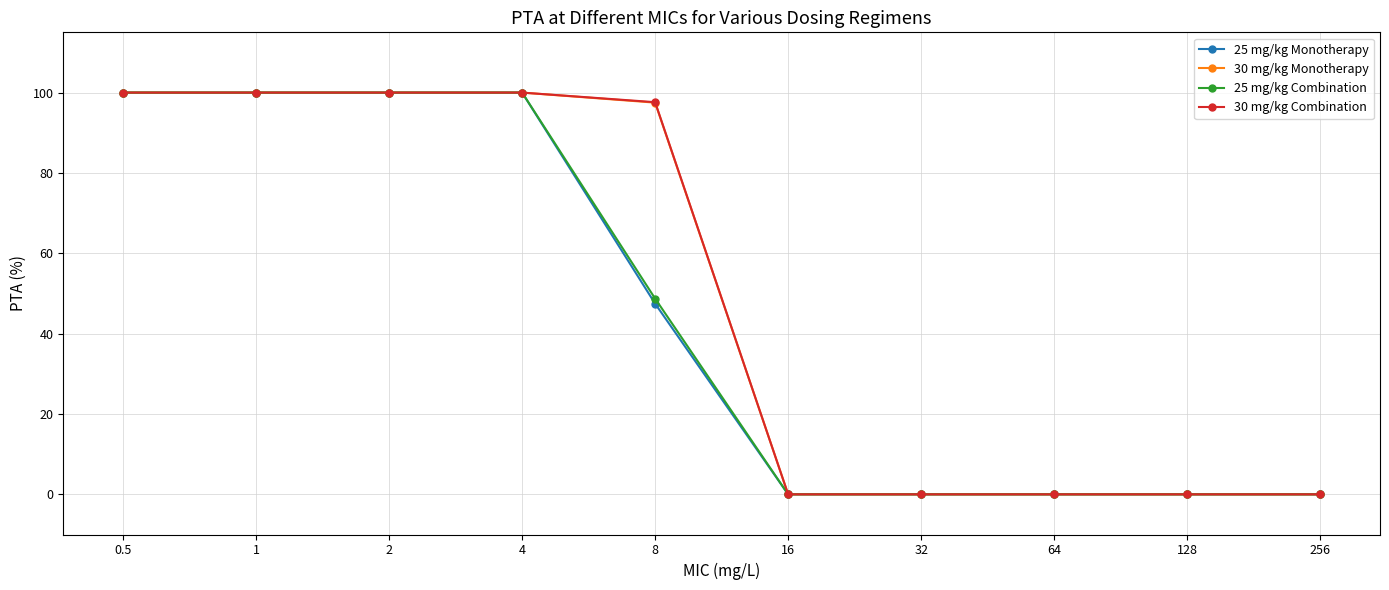

What is the value of the 25 mg/kg Combination point at the 2nd from the left?

100.0